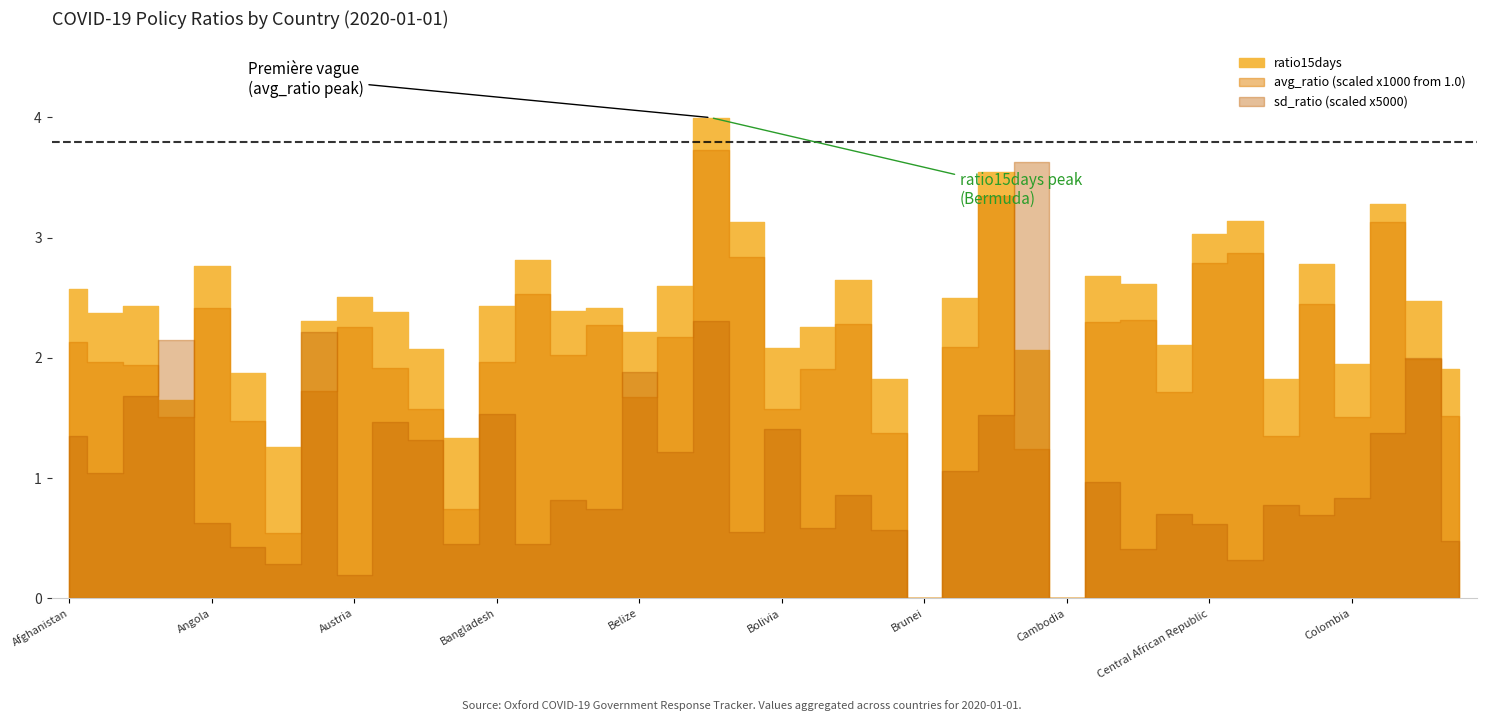

True or false: sd_ratio and avg_ratio intersect in this chart.

False